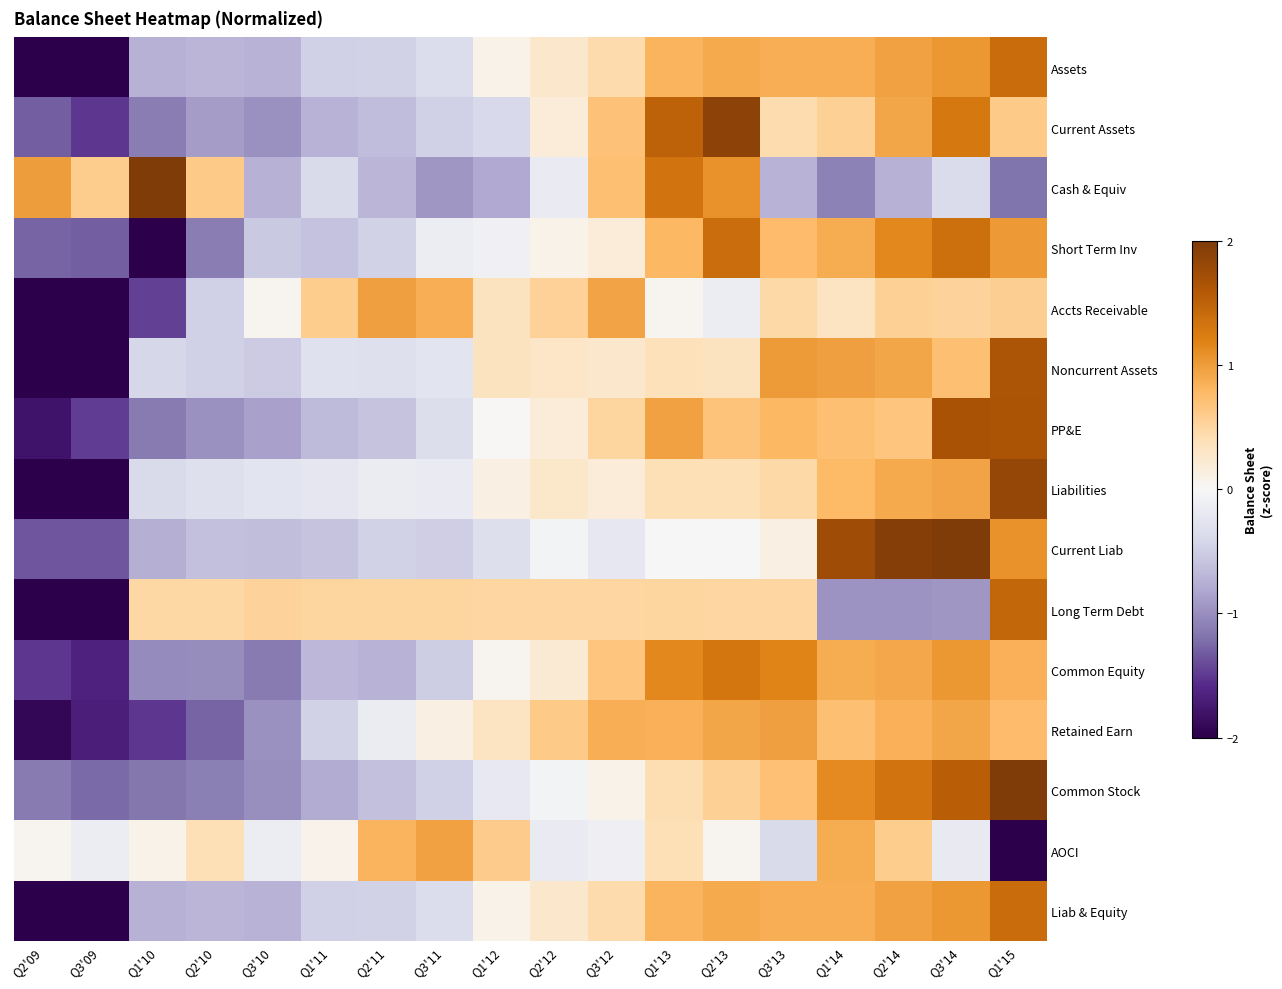

Between Q2'10 and Q1'15, which series saw the biggest shift?

Common Stock